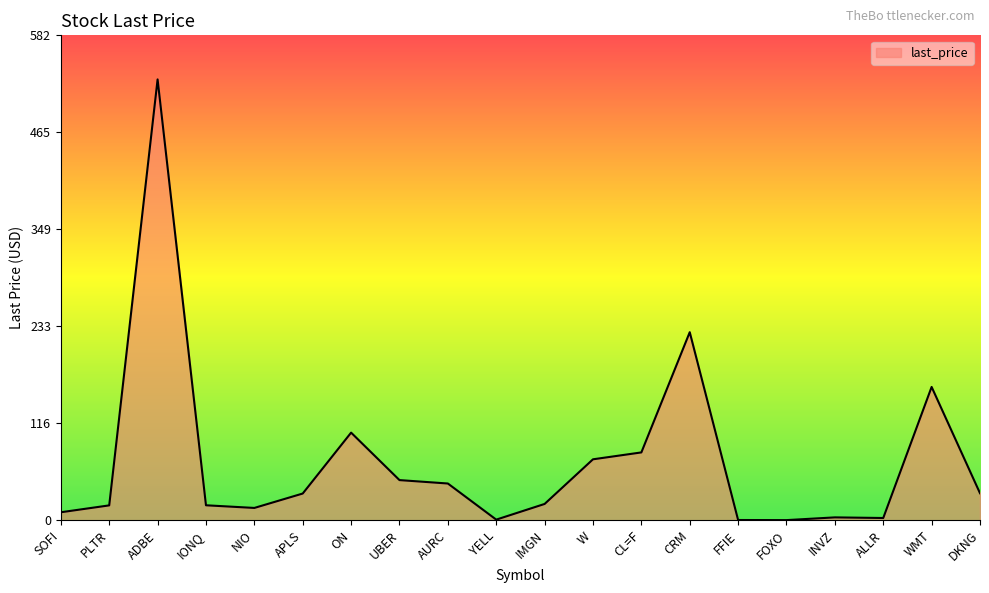

What is the difference between the maximum and minimum values?

528.7